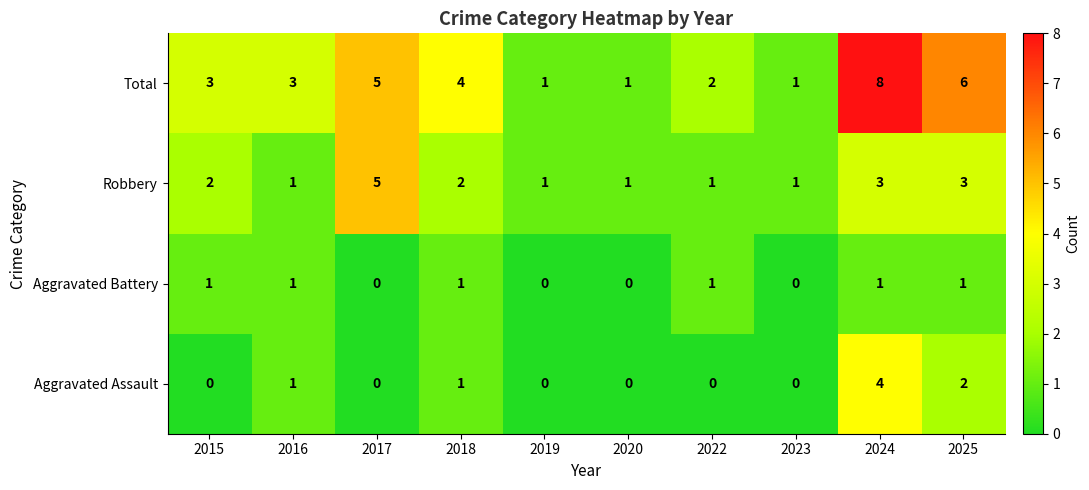

Which series has the largest total across all categories?

Total